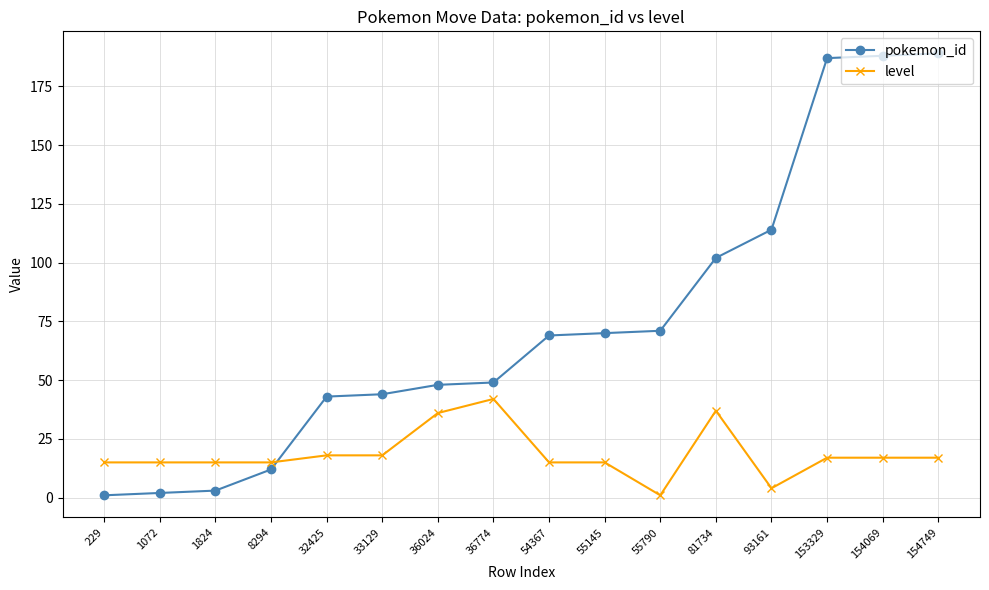

Count the number of categories in the chart.

16